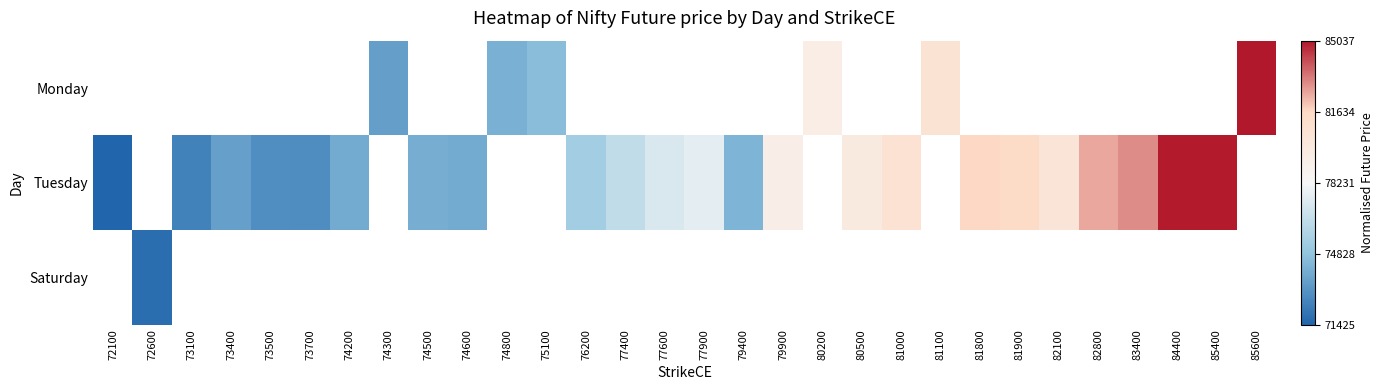

Is the value of Tuesday at 80500 greater than the value of Saturday at 82100?

No